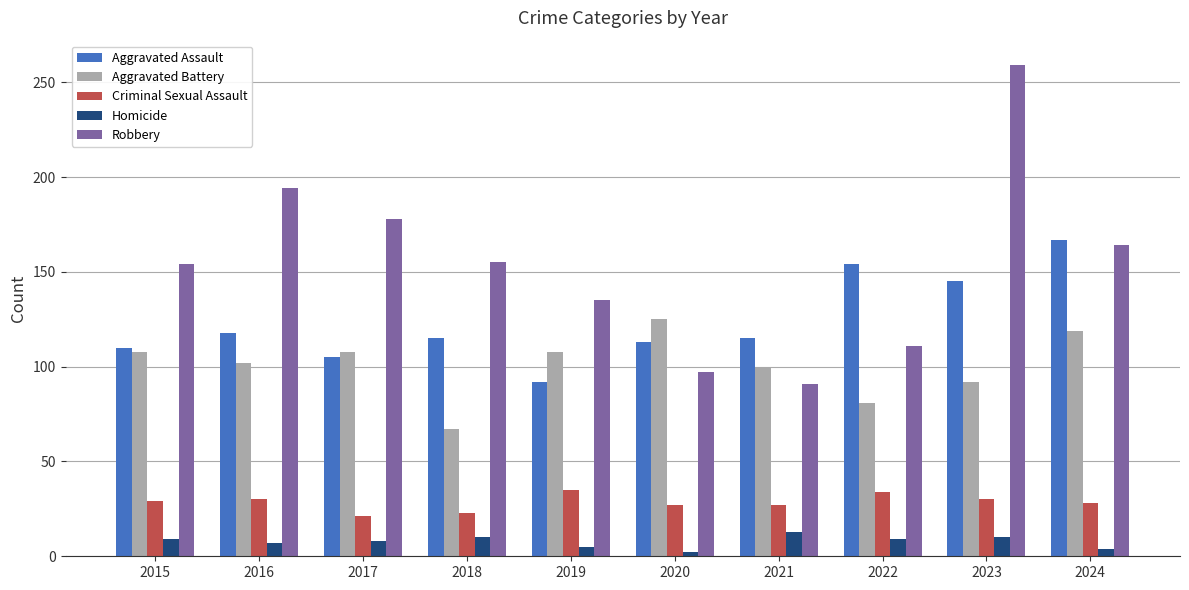

Is it true that Aggravated Assault equals 113 at 2020?

True